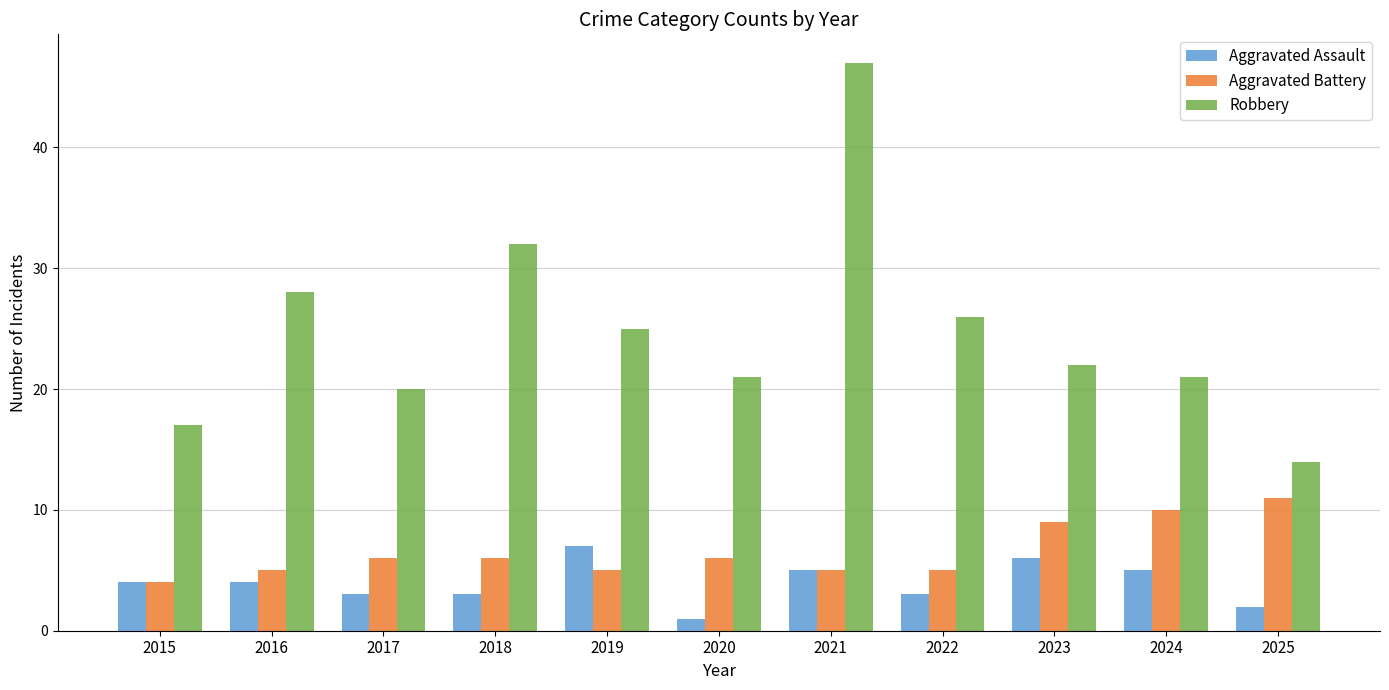

Count the Aggravated Battery values in the range 5 to 9.

8